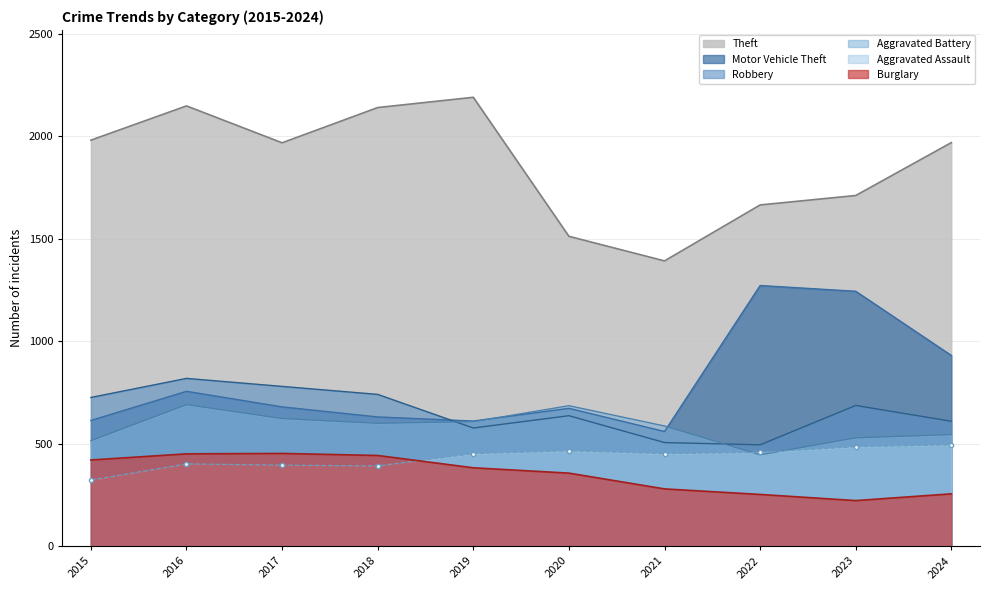

True or false: Motor Vehicle Theft and Burglary cross at least once.

False